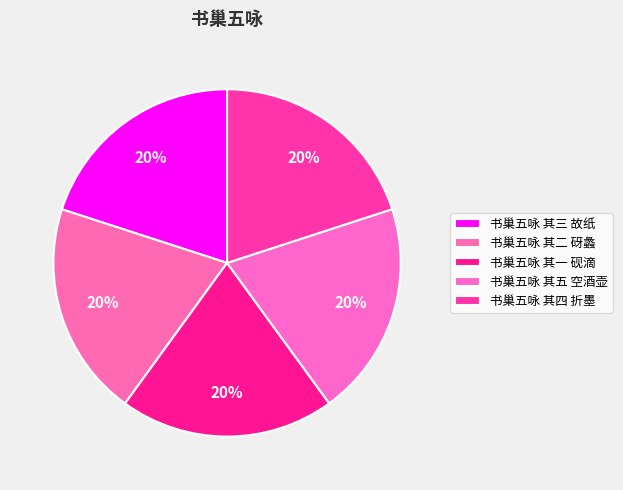

How many slices are in this pie chart?

5